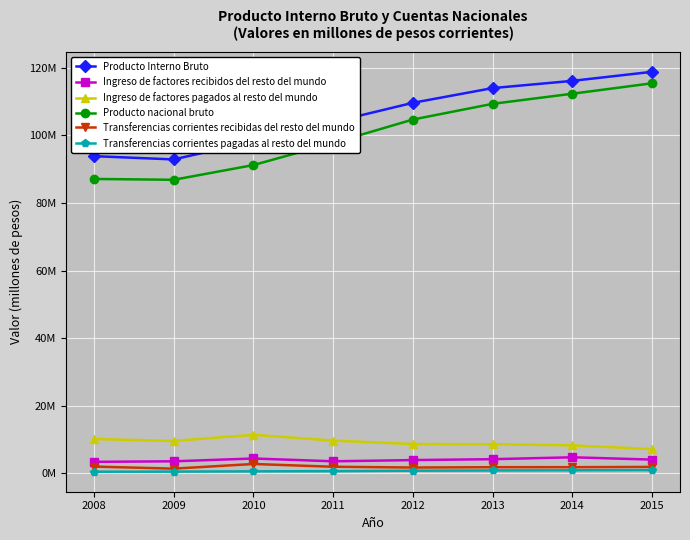

Does the chart have visible grid lines?

Yes